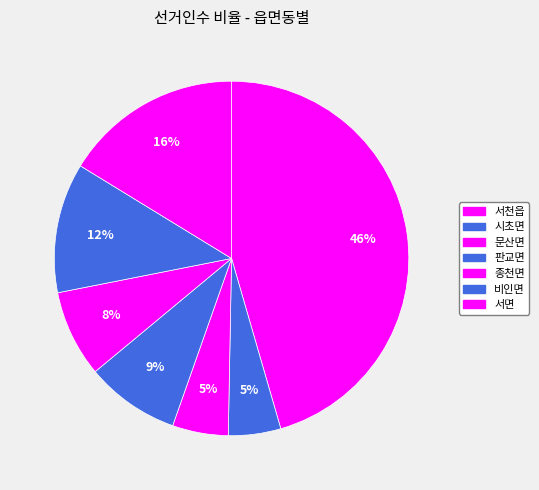

How many segments does this pie chart have?

7